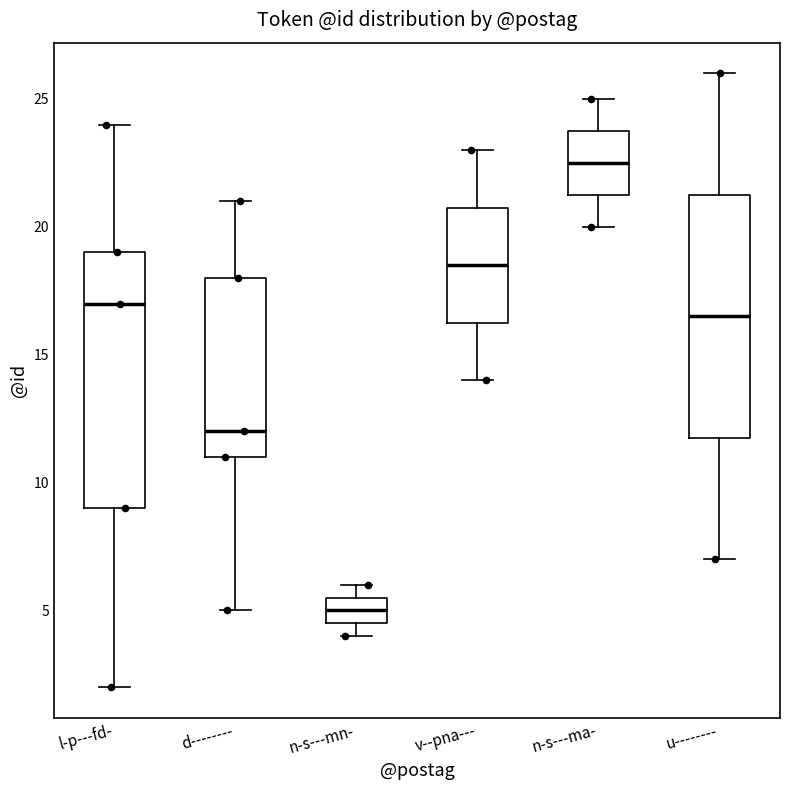

Which box is the tallest, from its lower edge to its upper edge?

l-p---fd-